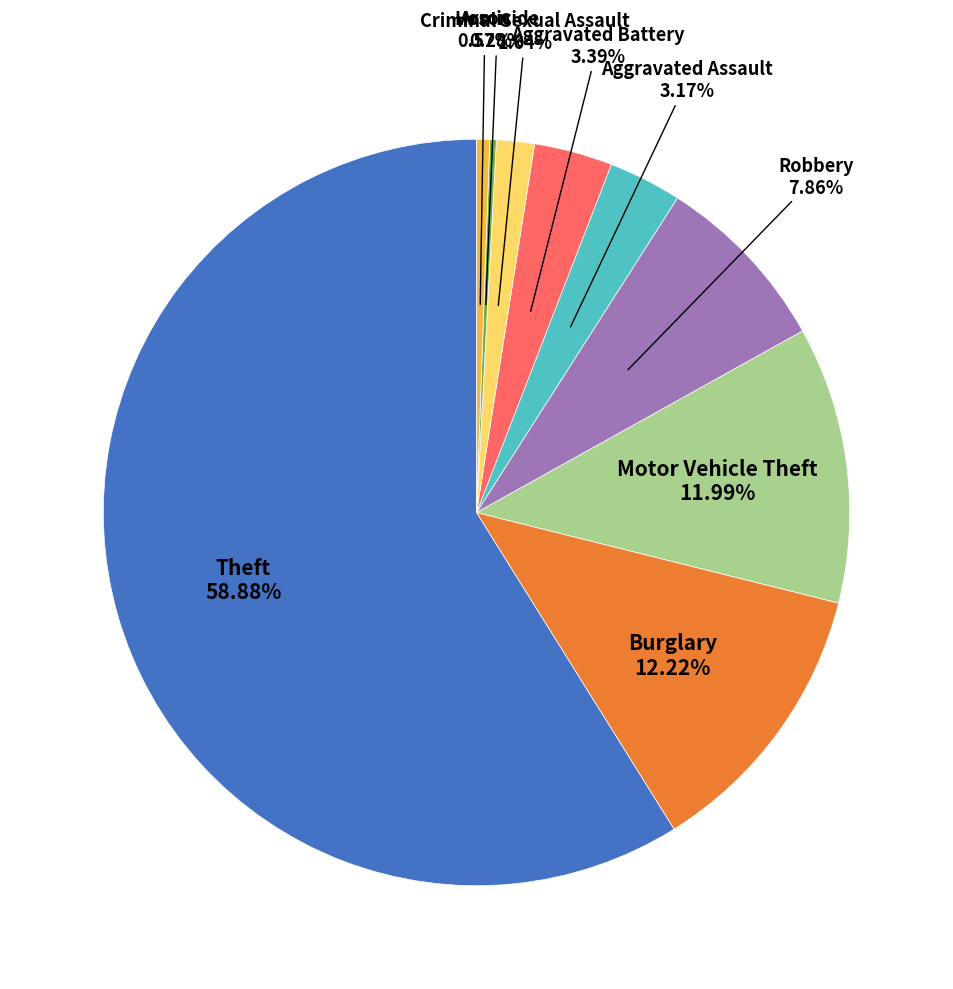

Is there a majority slice in this chart?

Yes